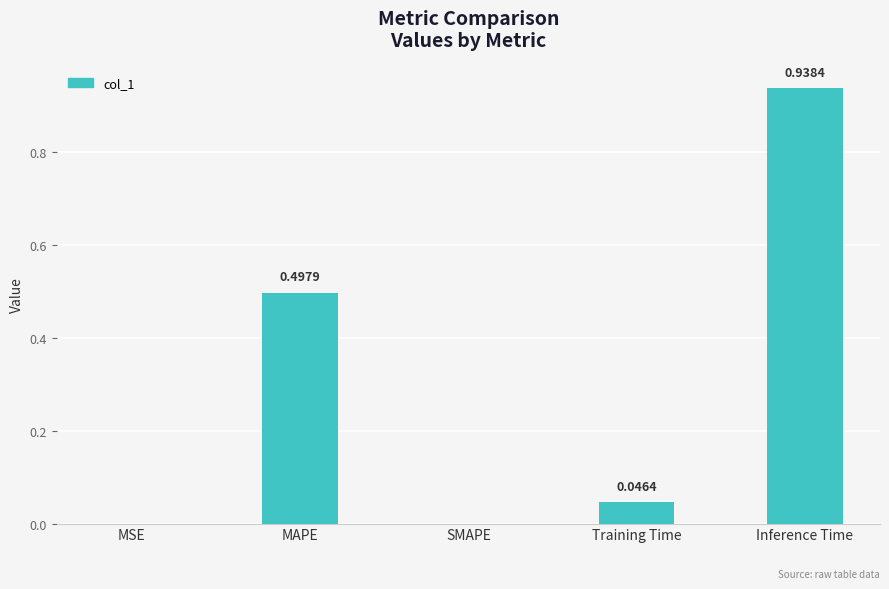

Which has a higher value, MAPE or Training Time?

MAPE